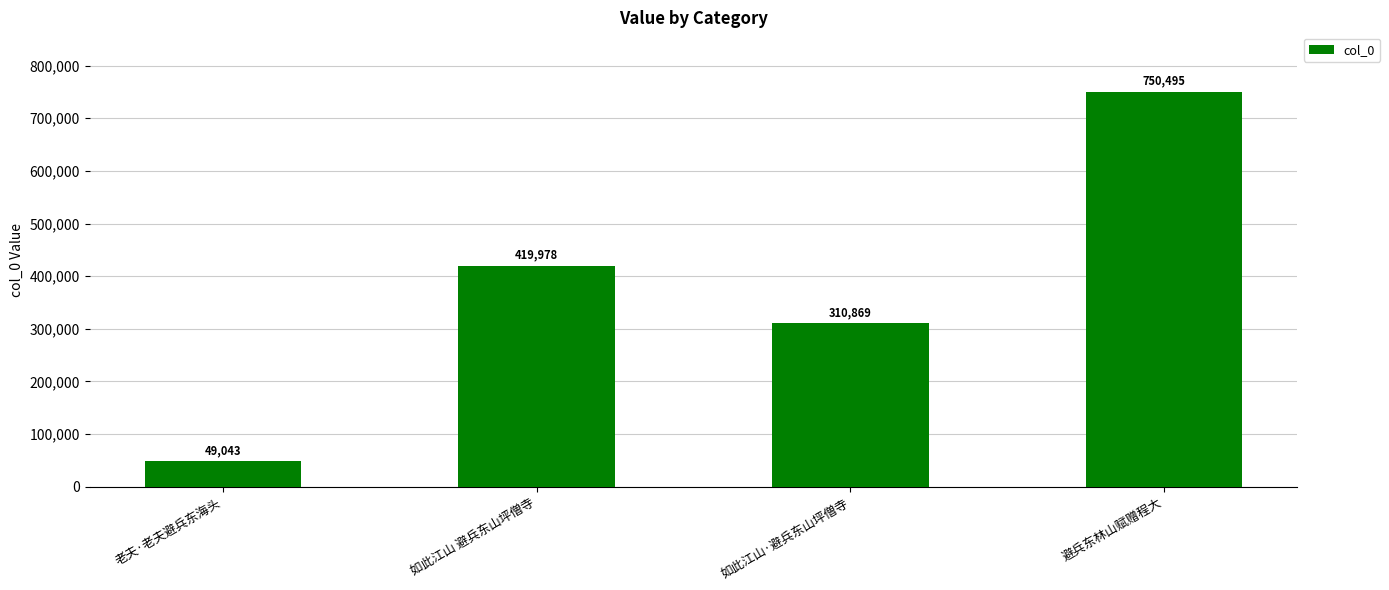

Reading right to left, what are all the values shown in this chart?

750495	310869	419978	49043